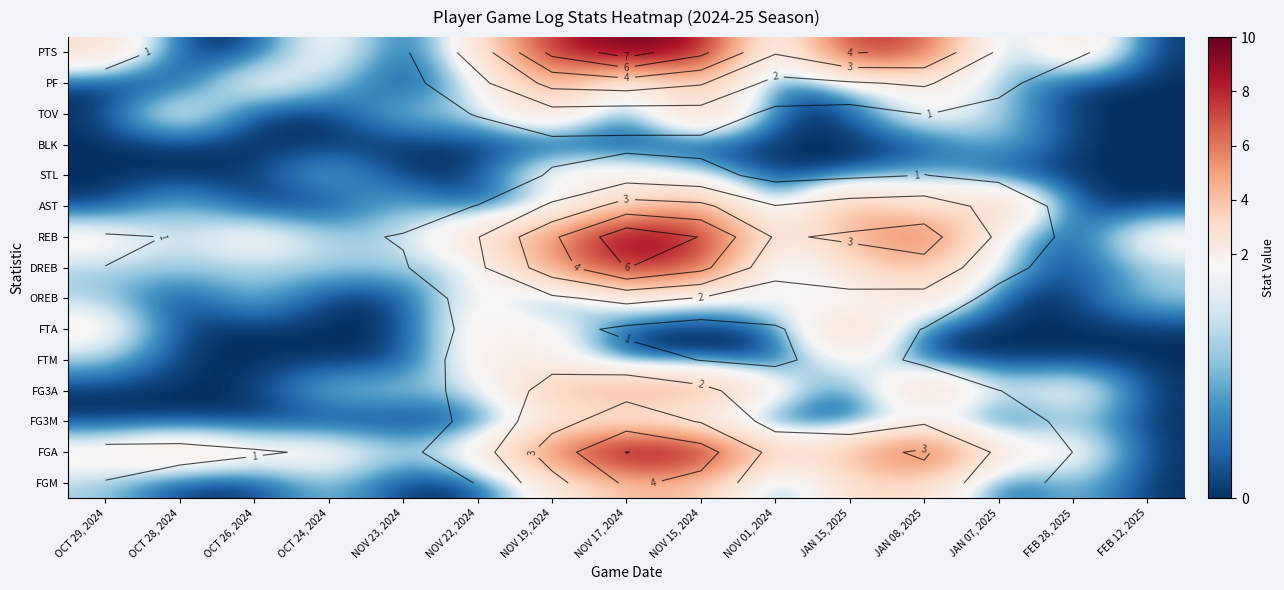

True or false: DREB has a value of 8 at NOV 19, 2024.

False